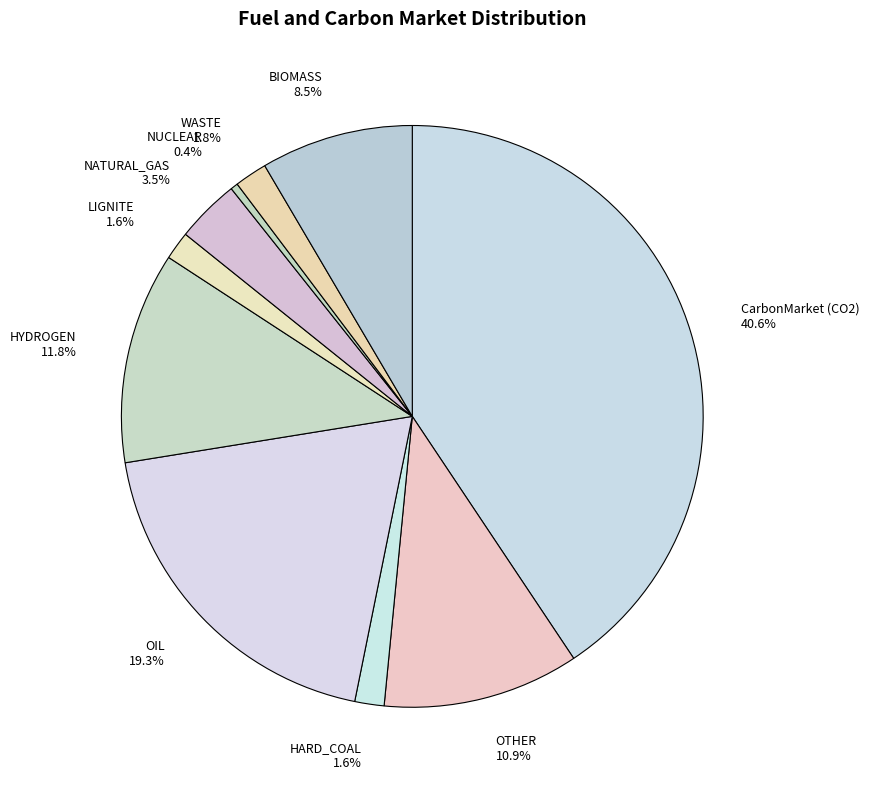

Between NUCLEAR and NATURAL_GAS, which is larger?

NATURAL_GAS